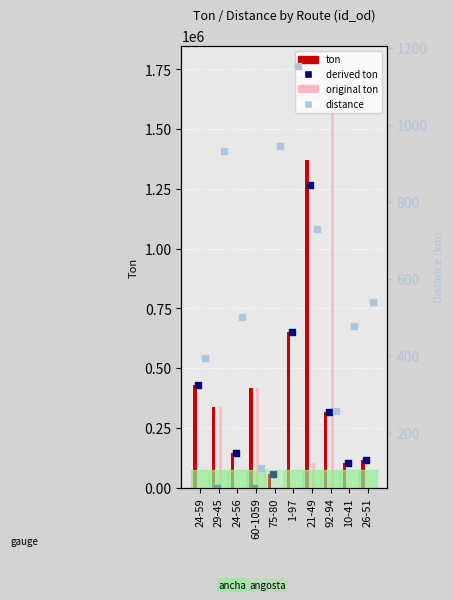

At which category is the sum across all series the highest?

21-49